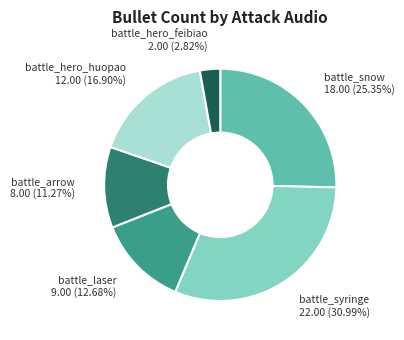

How many segments does this pie chart have?

6